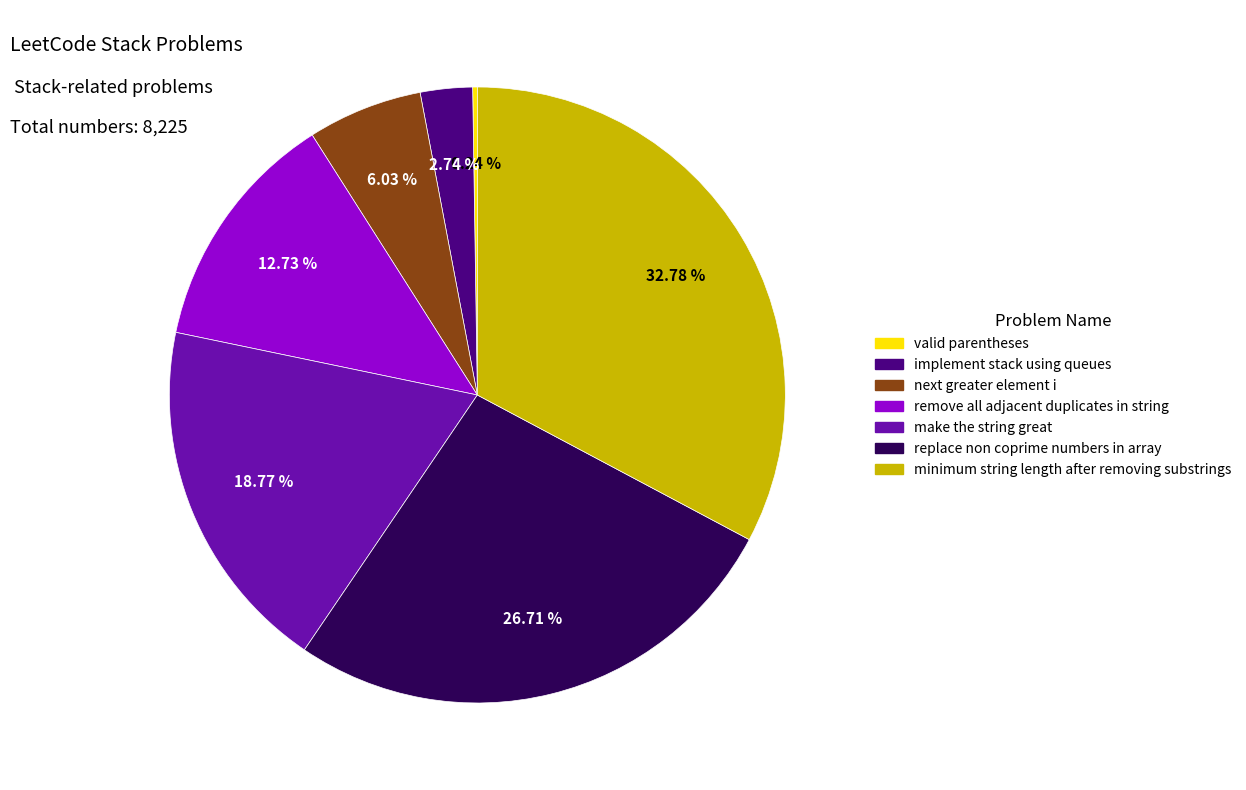

Which slice is the largest?

minimum string length after removing substrings